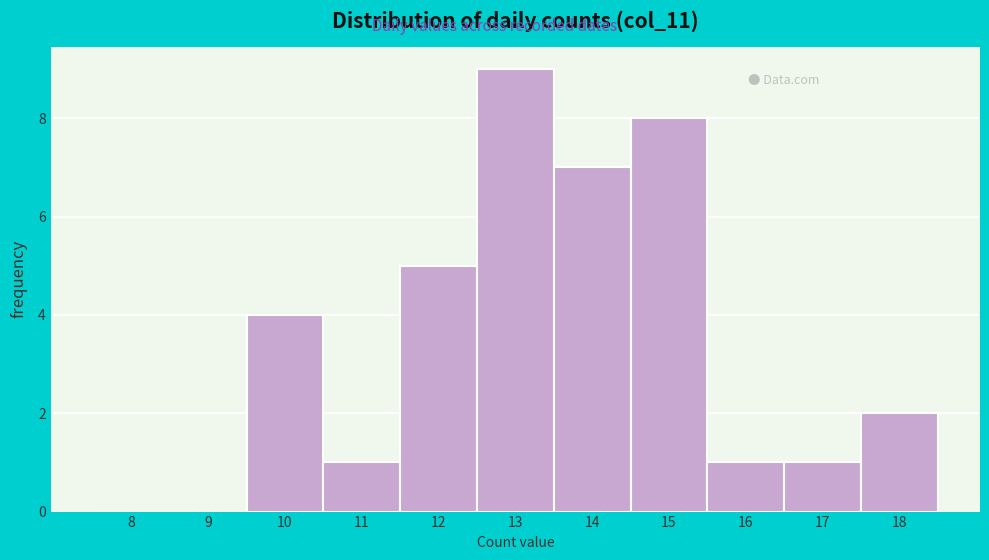

Reading left to right, list all the values displayed in this chart.

8=0	9=0	10=4	11=1	12=5	13=9	14=7	15=8	16=1	17=1	18=2